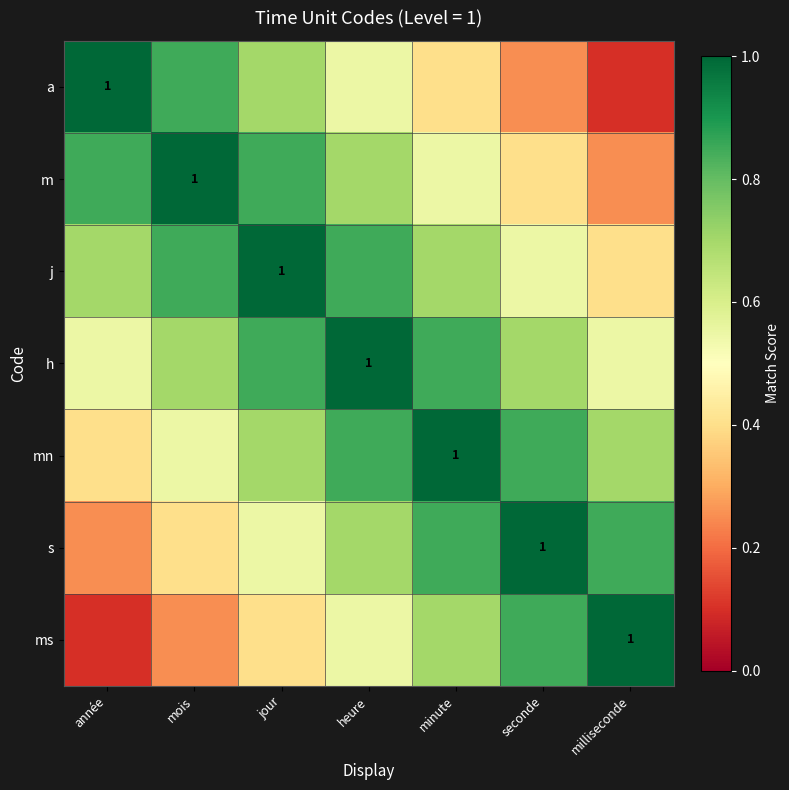

True or false: m has a value of 0.4 at seconde.

True